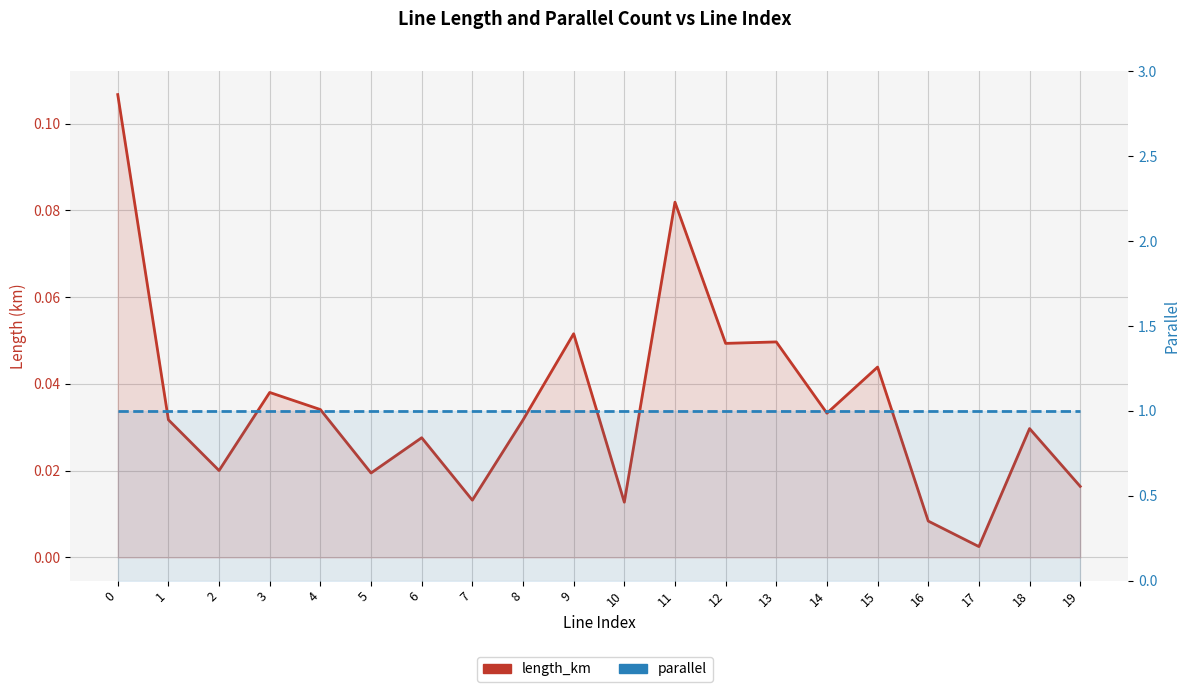

What is the total value across all series at 6?

1.0